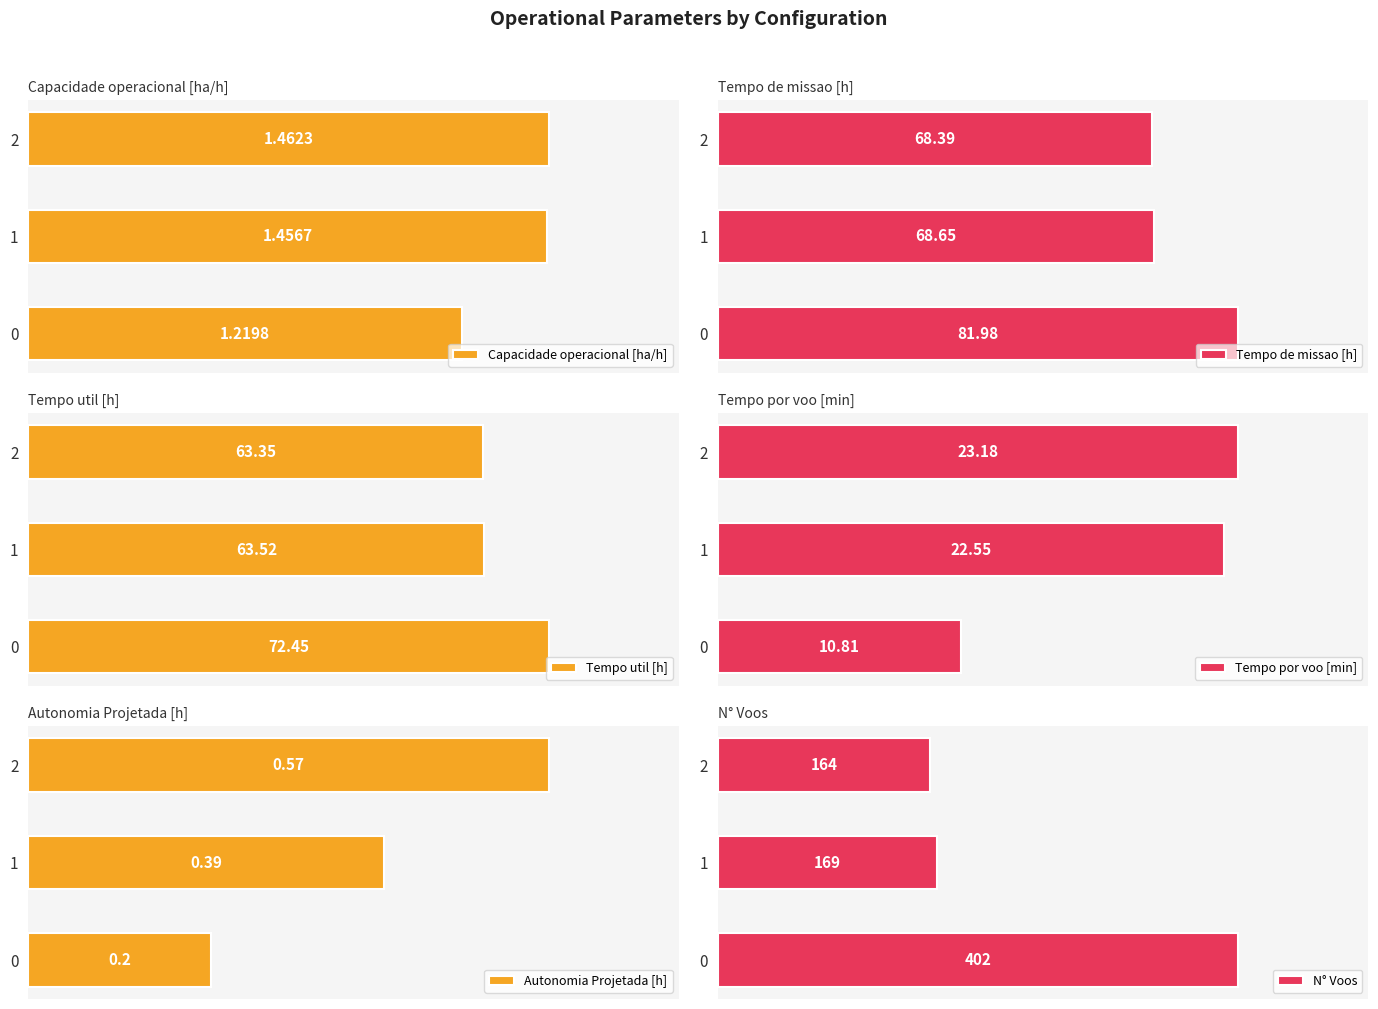

Rank the series by their maximum value, from lowest to highest.

Autonomia Projetada [h], Capacidade operacional [ha/h], Tempo por voo [min], Tempo util [h], Tempo de missao [h], N° Voos